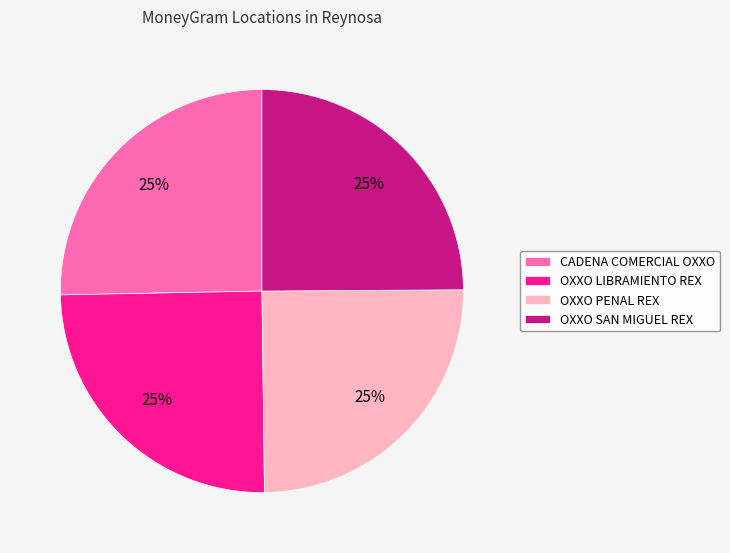

To the nearest percent, what is the combined percentage of OXXO SAN MIGUEL REX and OXXO LIBRAMIENTO REX?

50%